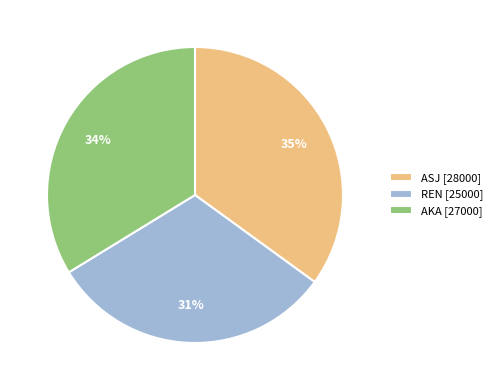

How many segments does this pie chart have?

3